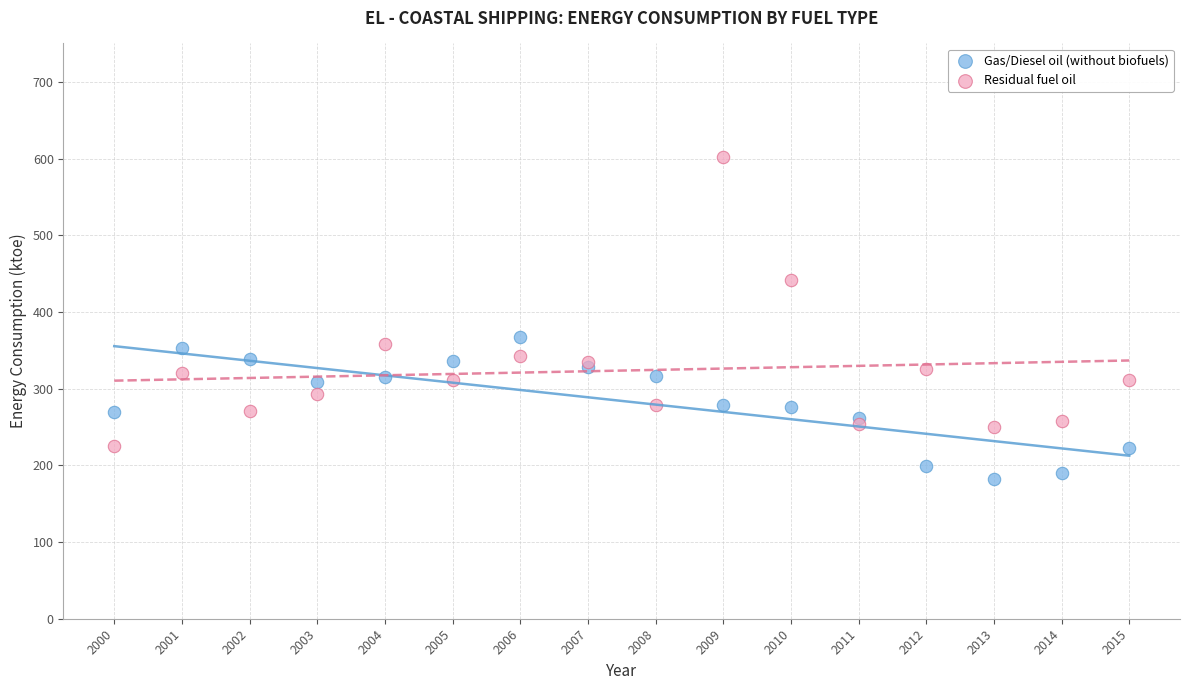

Which series contains the highest Y value?

Residual fuel oil